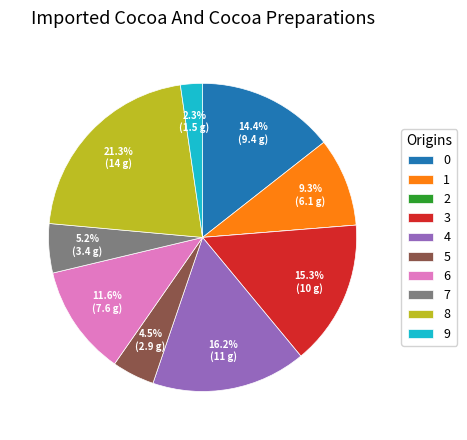

What is the ratio of the value at 1 to the value at 8?

0.4